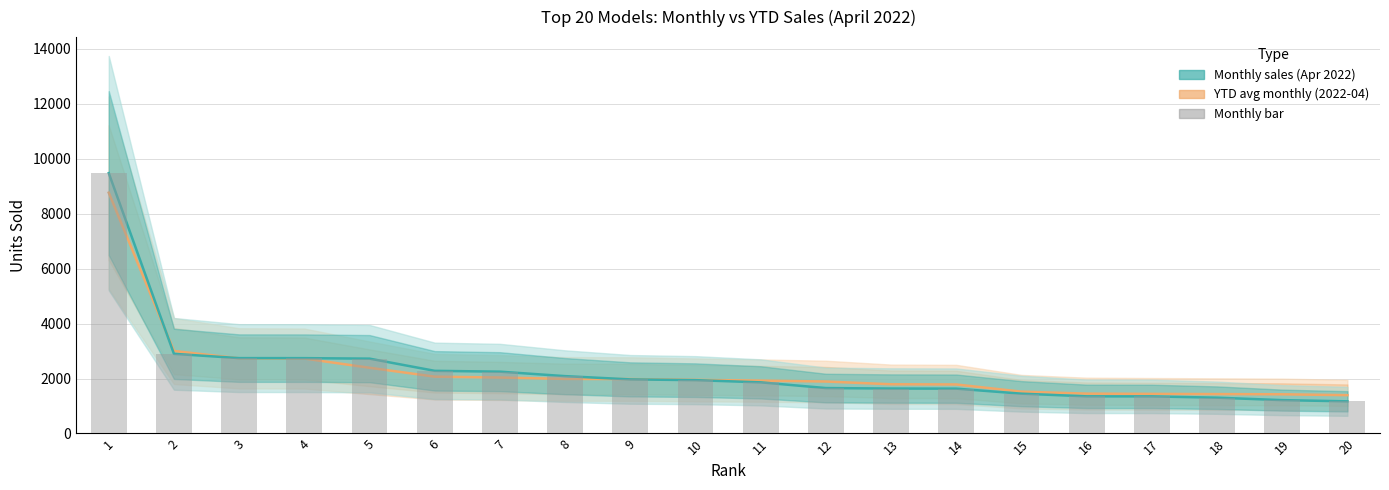

What is the value of the Monthly sales (Apr 2022) bar at the 17th from the left?

1350.0